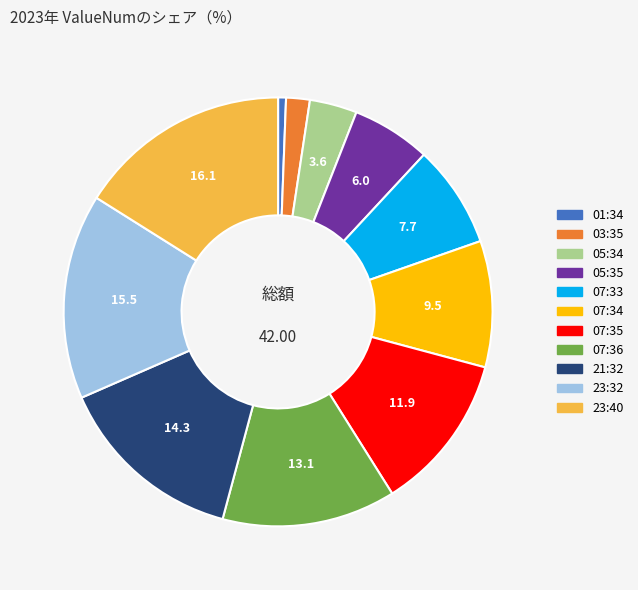

Is the sum of 07:34 and 23:32 greater than half?

No